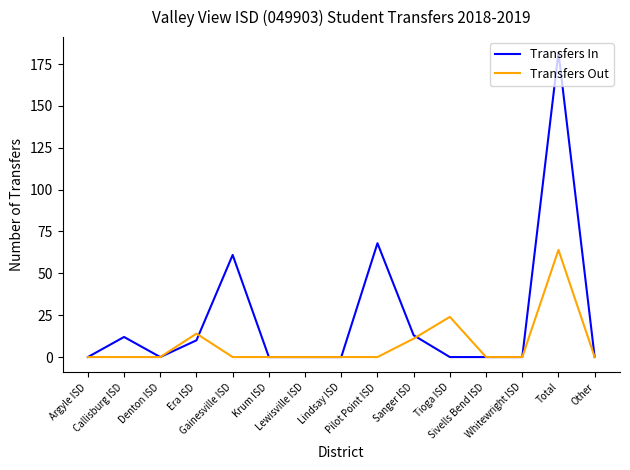

What is the highest value of the Transfers In series?

182